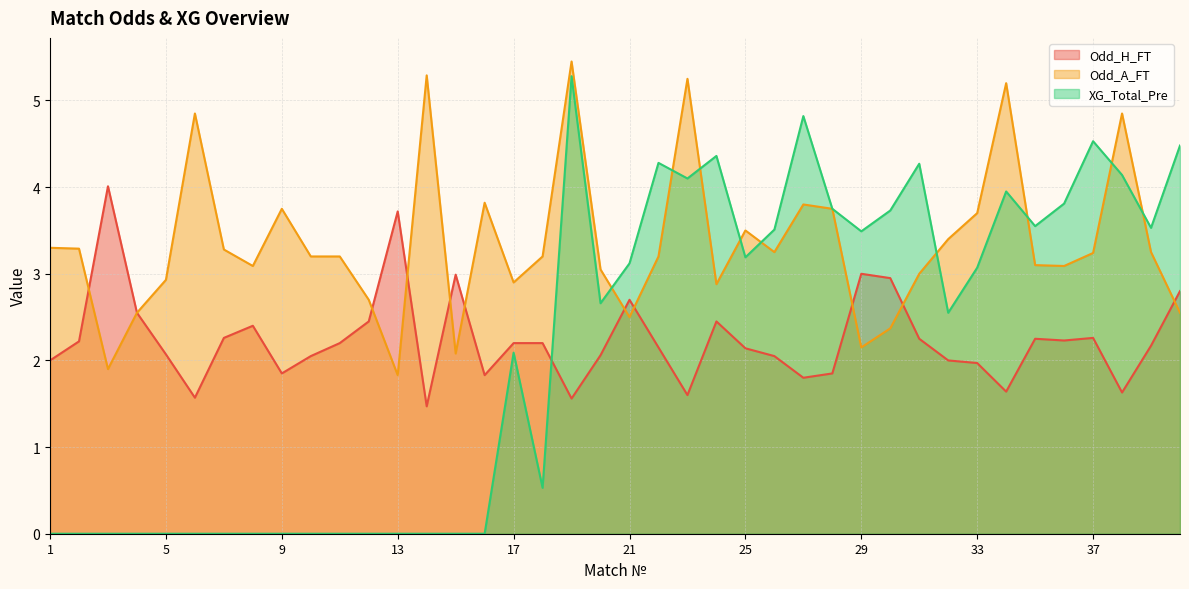

Where does the Odd_H_FT series first go above 2?

2